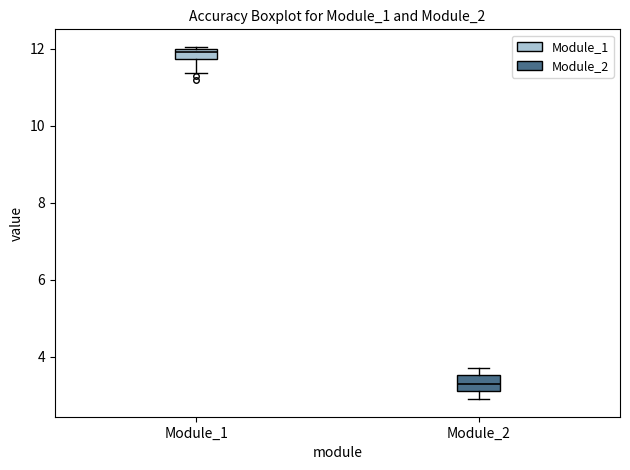

Which box's median line is the highest?

Module_1